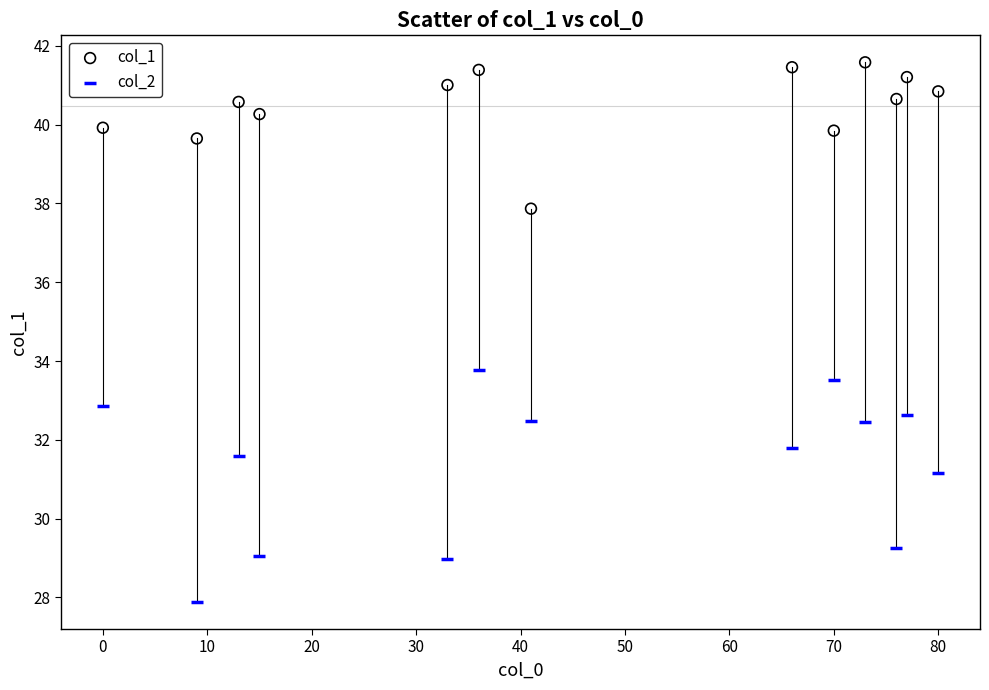

In the col_2 series, what Y value is closest to 30?

29.3